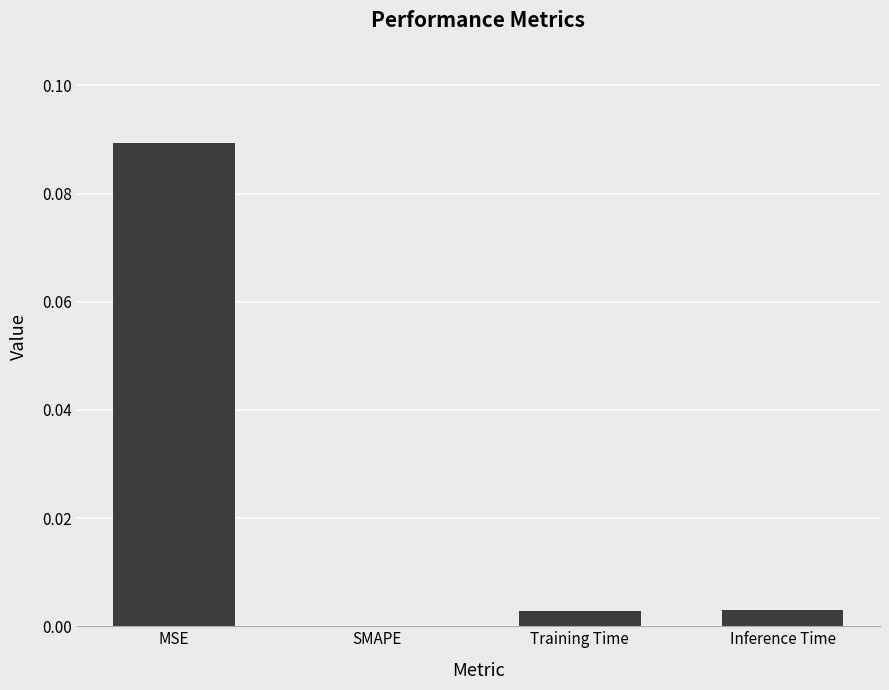

At which category does the chart reach its peak across all series?

MSE